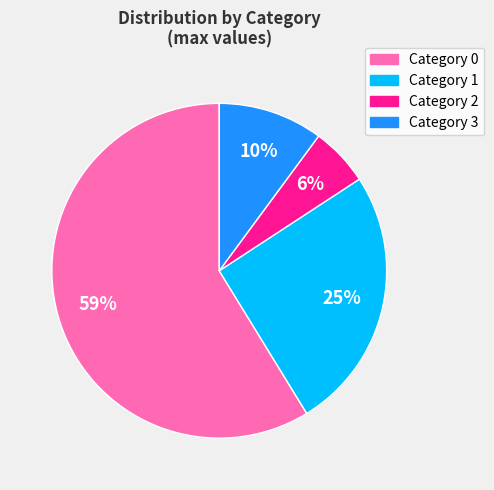

Is there a majority slice in this chart?

Yes